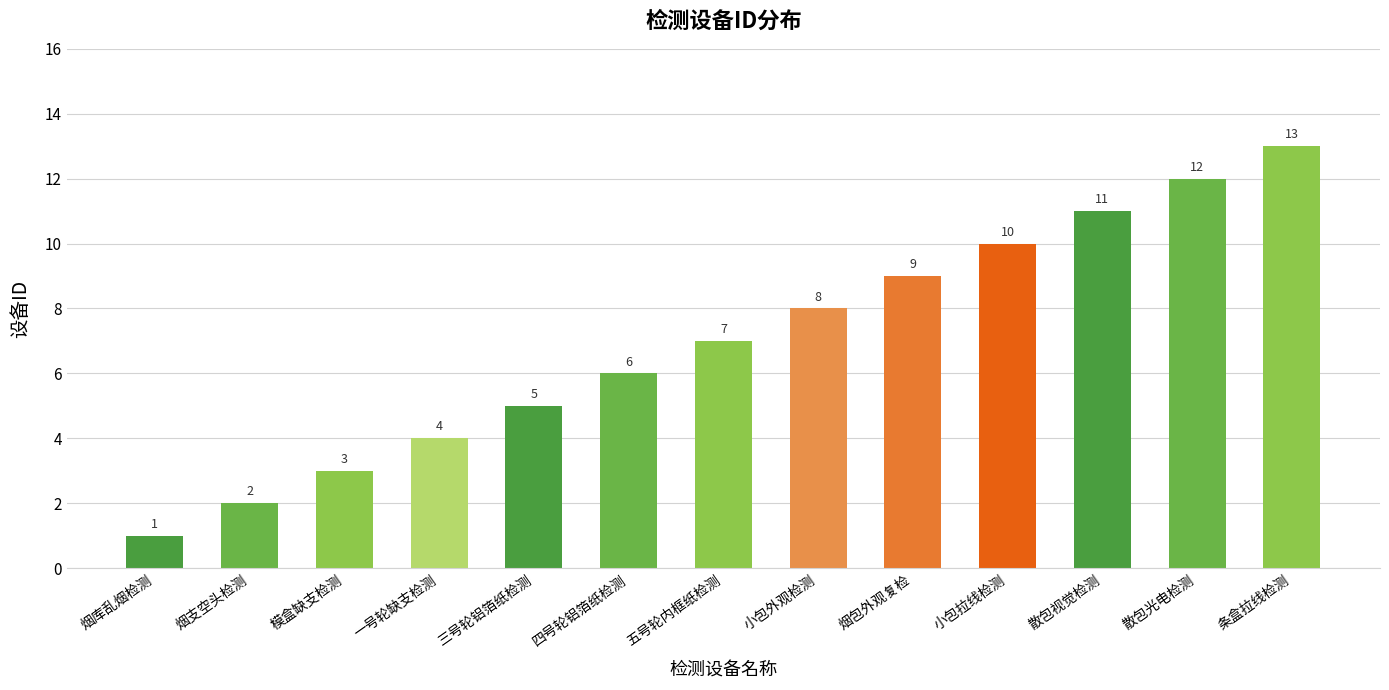

Rank the categories by value from lowest to highest.

烟库乱烟检测, 烟支空头检测, 模盒缺支检测, 一号轮缺支检测, 三号轮铝箔纸检测, 四号轮铝箔纸检测, 五号轮内框纸检测, 小包外观检测, 烟包外观复检, 小包拉线检测, 散包视觉检测, 散包光电检测, 条盒拉线检测